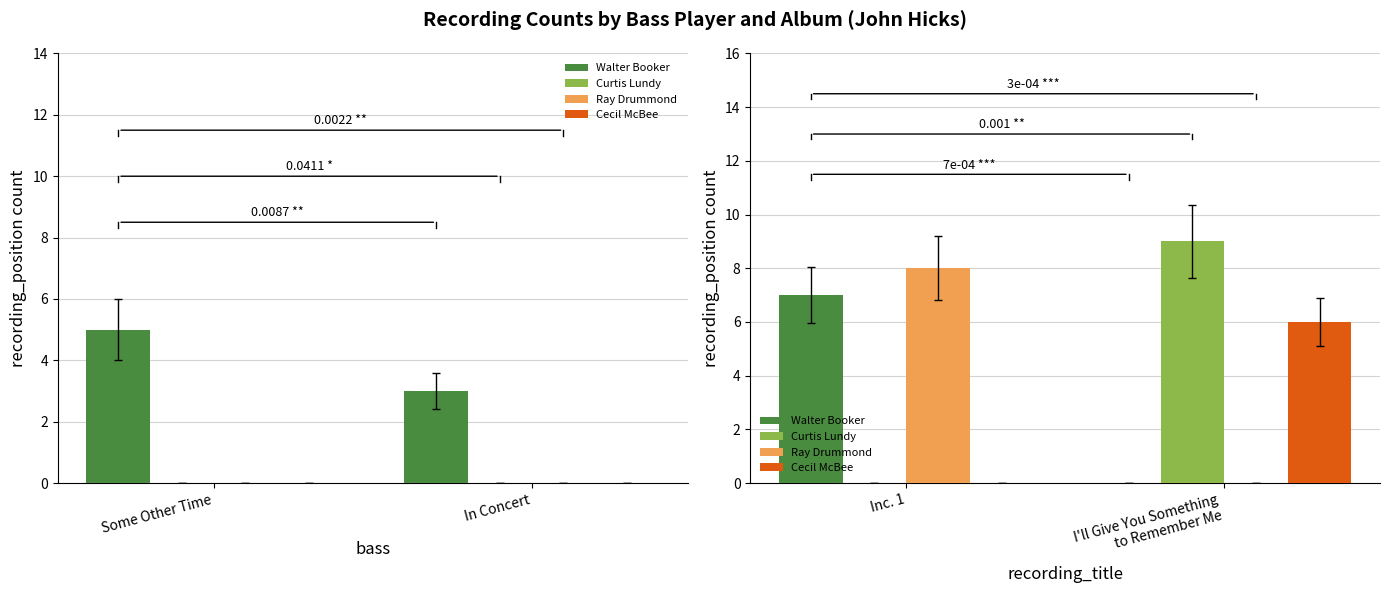

Which series has the largest total across all categories?

Curtis Lundy